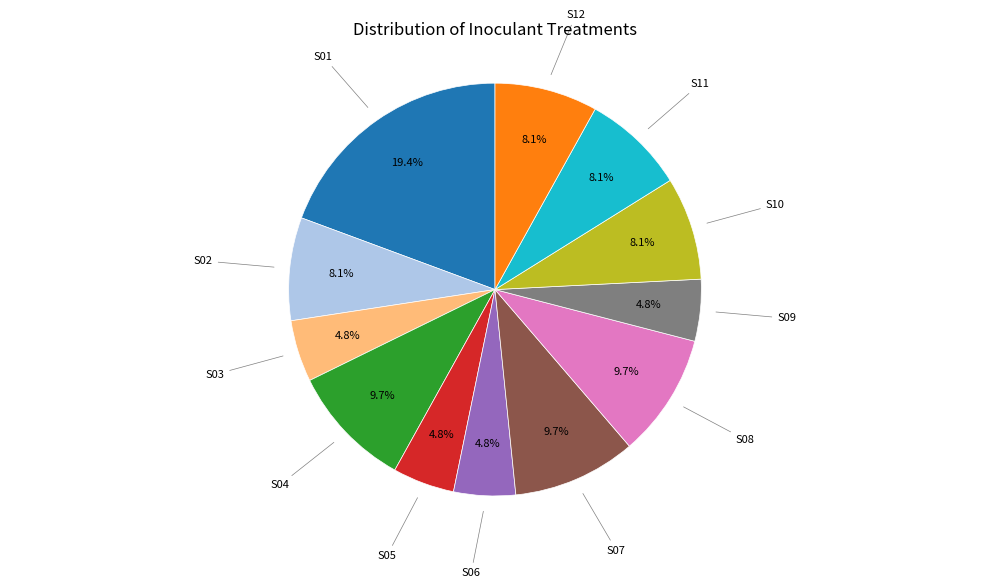

Does any single category account for the majority?

No